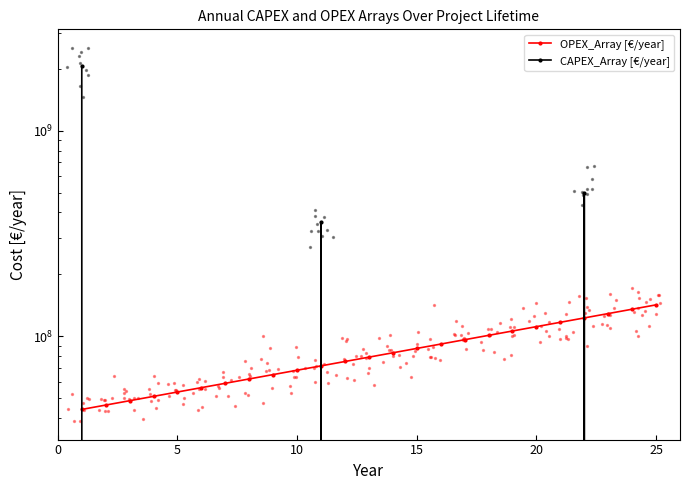

At how many categories does at least one series exceed 18122076?

25